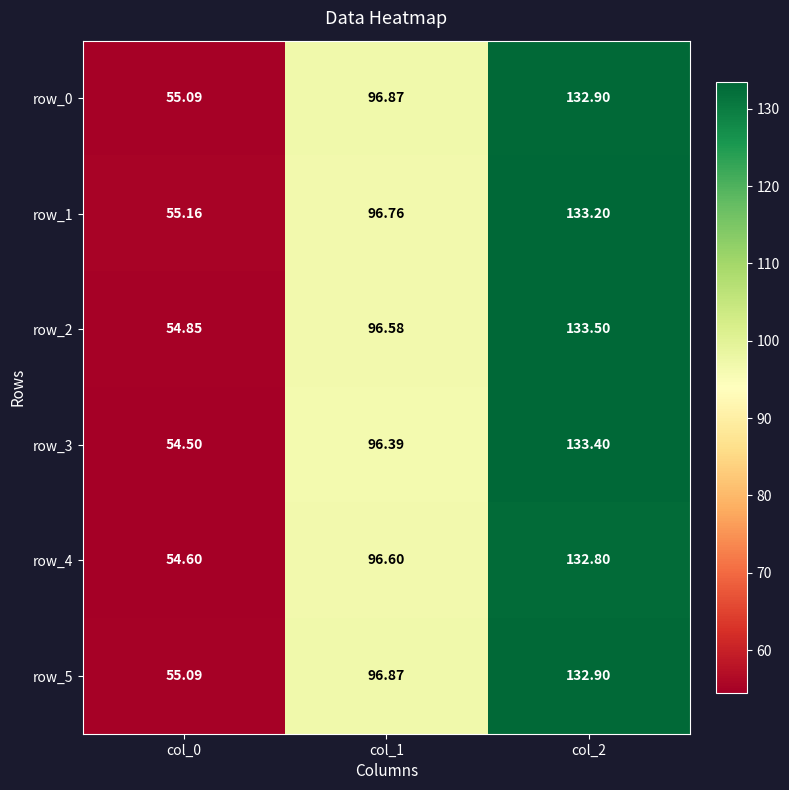

At which category is the sum across all series the highest?

col_2